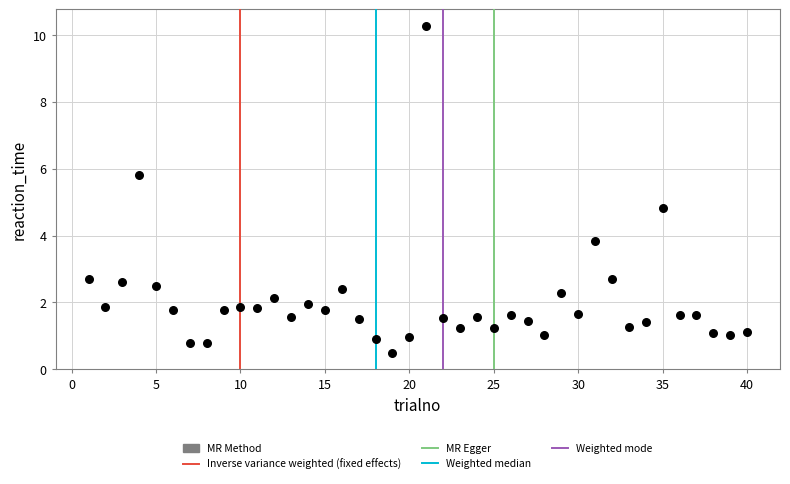

What Y value in the scatter plot is closest to 5?

4.8